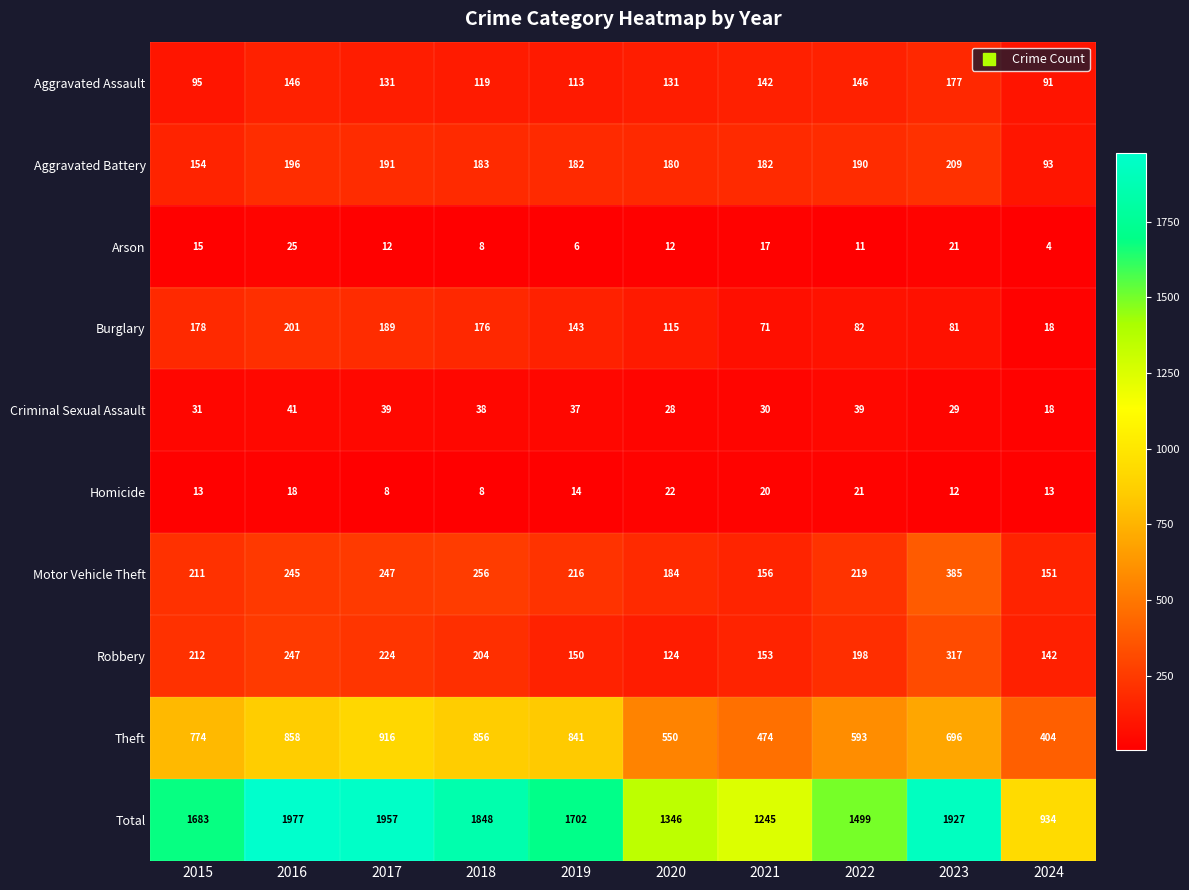

Is it true that Robbery equals 317 at 2023?

True